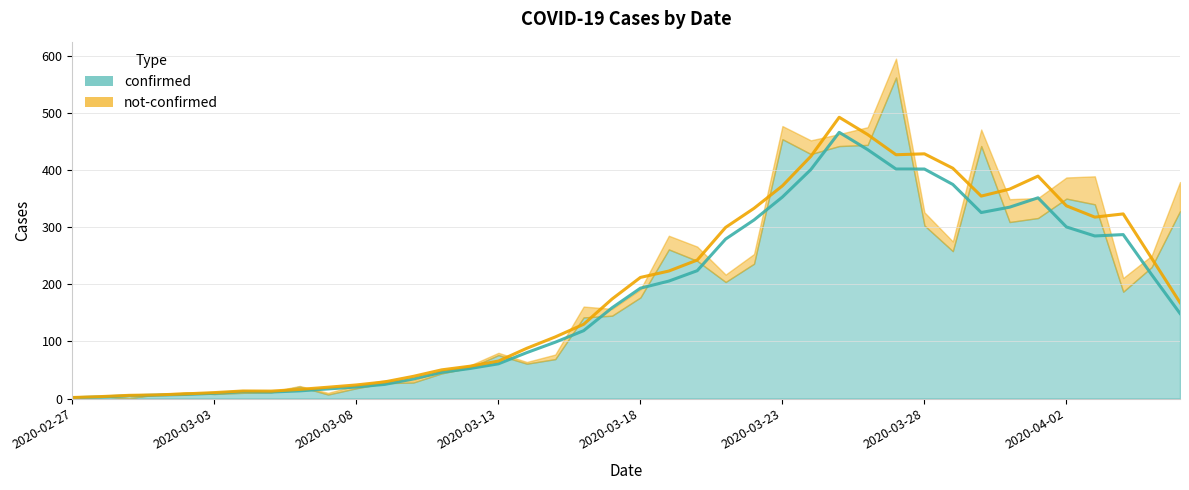

Count the number of data series in this chart.

2